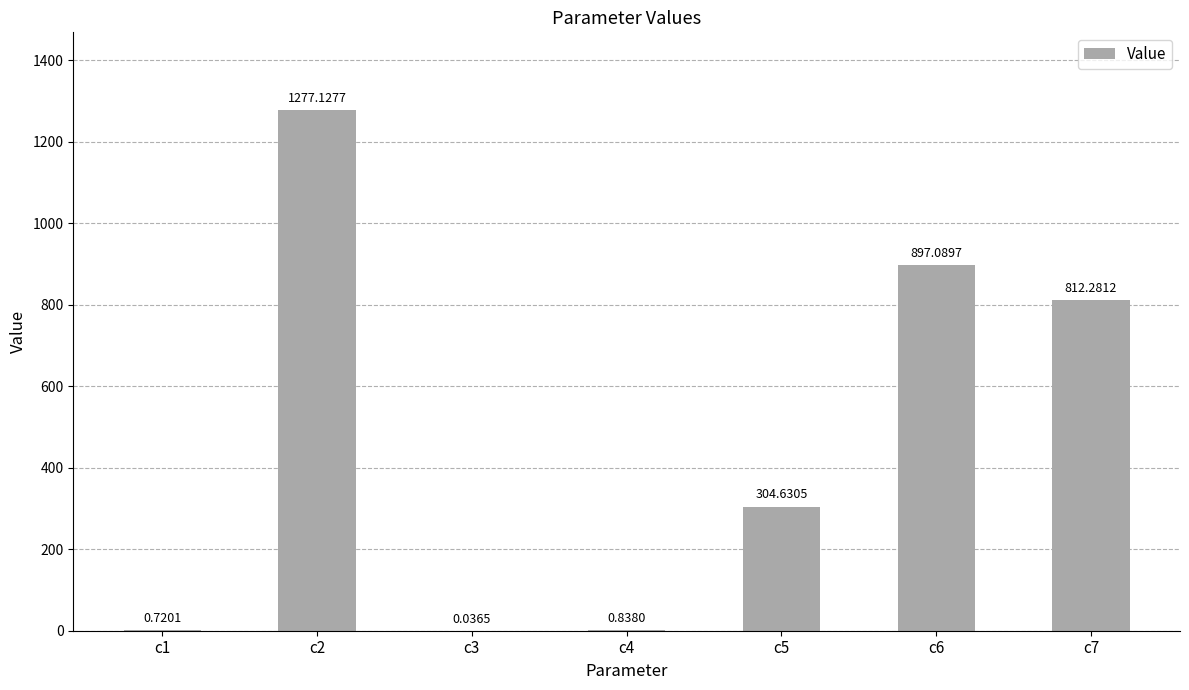

What is the sum of all values?

3292.7